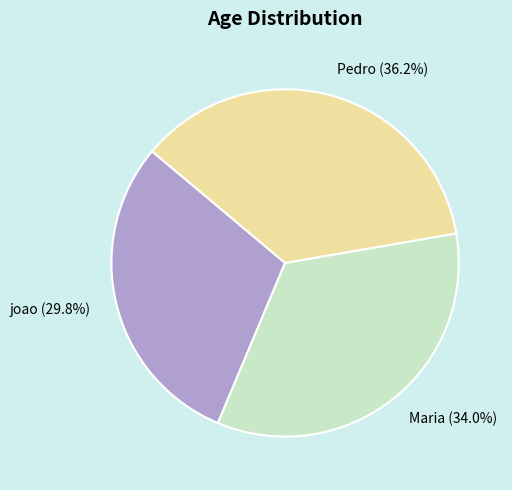

How many slices are in this pie chart?

3